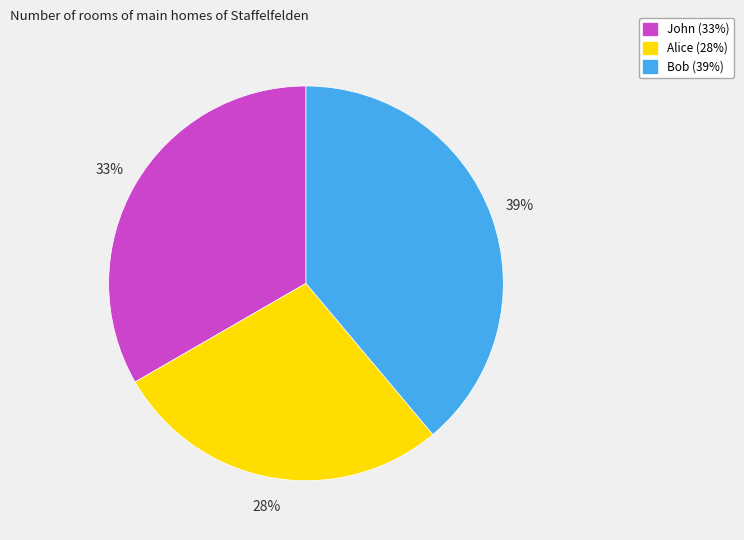

Between Bob and John, which is larger?

Bob